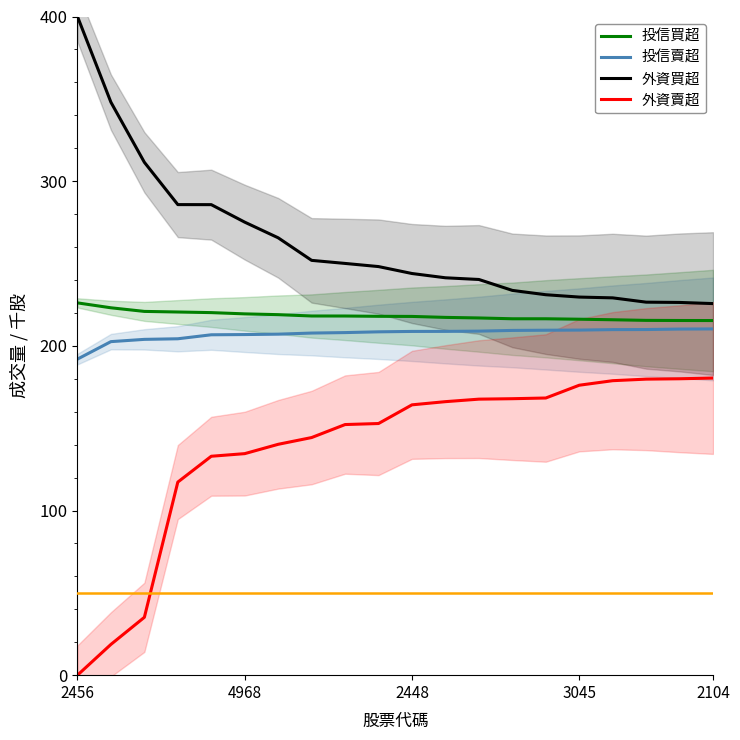

Reading left to right, what are all the values shown in this chart?

投信買超: 226.1	223.1	220.9	220.5	220.2	219.4	218.9	218.1	218.1	217.9	217.9	217.3	216.9	216.4	216.4	216.2	215.8	215.5	215.4	215.4
投信賣超: 191.9	202.6	203.9	204.3	206.7	206.8	207.1	207.8	208.0	208.5	208.7	208.8	208.9	209.4	209.5	209.6	209.9	209.9	210.2	210.3
外資買超: 400.0	347.9	311.5	285.8	285.7	275.1	265.6	251.9	250.0	248.1	243.9	241.3	240.3	233.7	231.0	229.6	229.1	226.5	226.4	225.7
外資賣超: 0.0	18.7	35.1	117.3	132.9	134.5	140.2	144.3	152.2	152.8	164.2	166.1	167.6	167.9	168.3	176.1	178.8	179.8	180.0	180.4